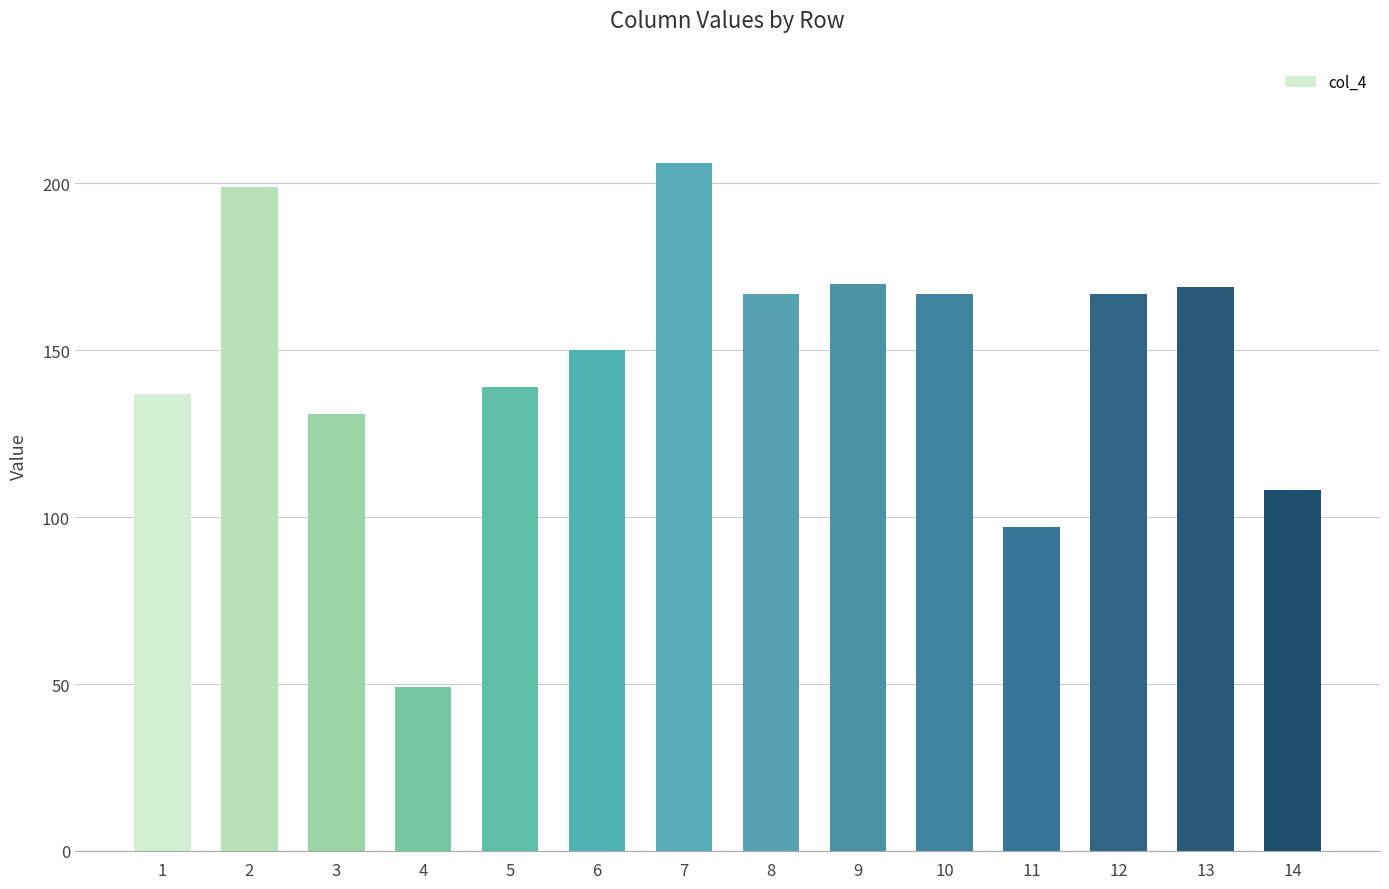

How many series are shown in this chart?

1